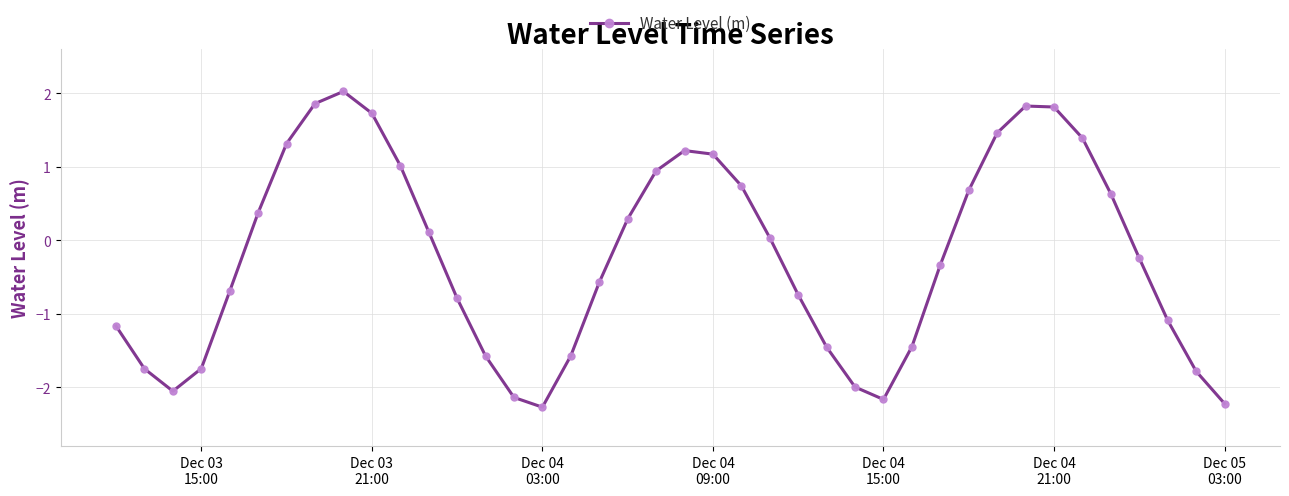

How many points are lower than both their immediate neighbors (excluding endpoints)?

3